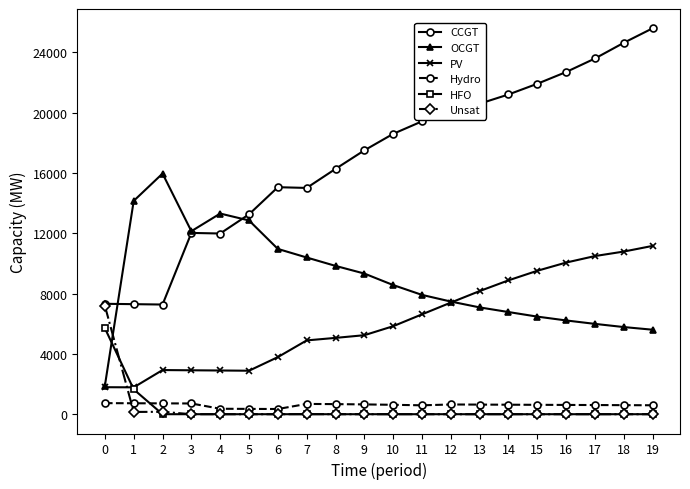

True or false: Hydro and OCGT intersect in this chart.

False